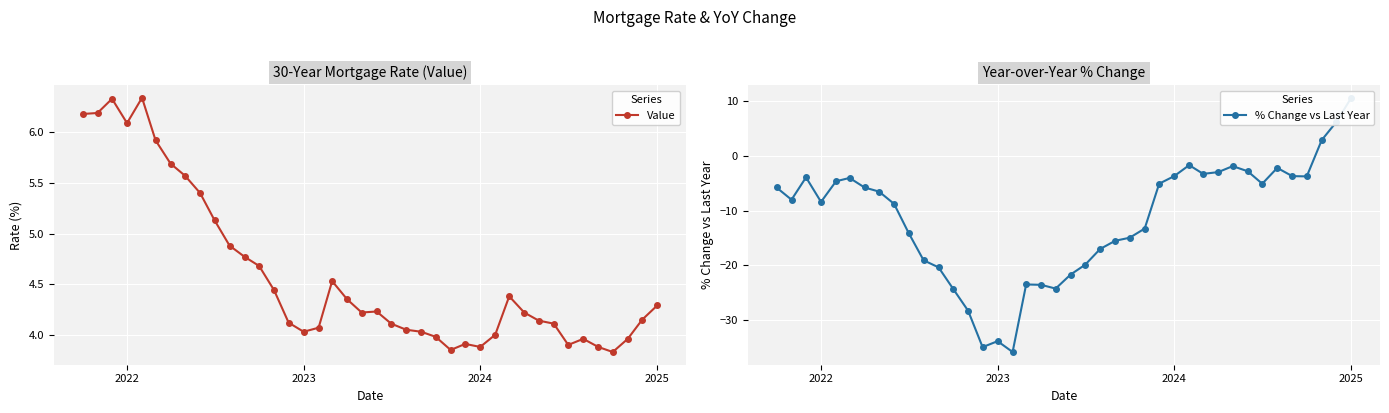

Rank the series by their maximum value, from highest to lowest.

% Change vs Last Year, Value